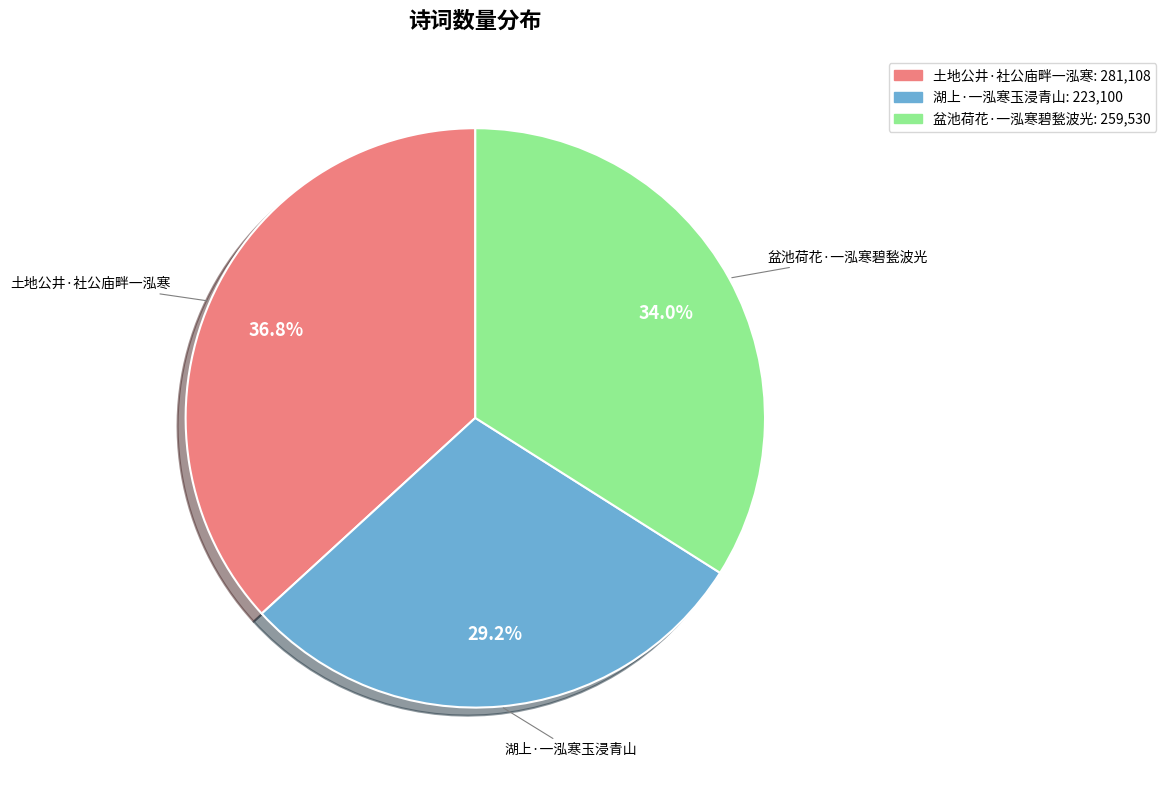

Is 湖上·一泓寒玉浸青山 the majority of the pie?

No